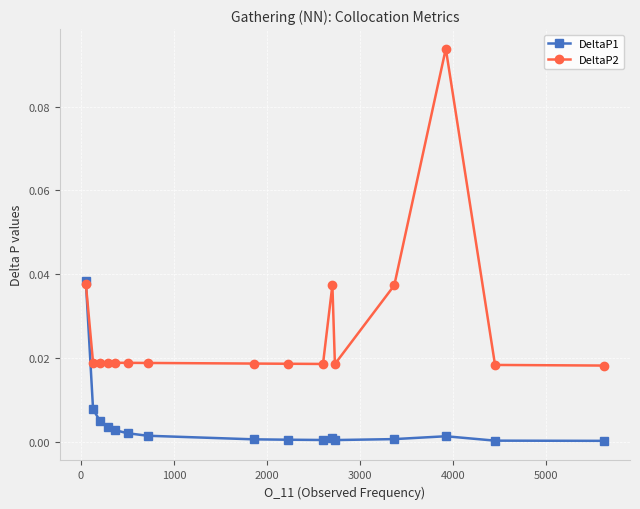

Which series has the largest range (max minus min)?

DeltaP2